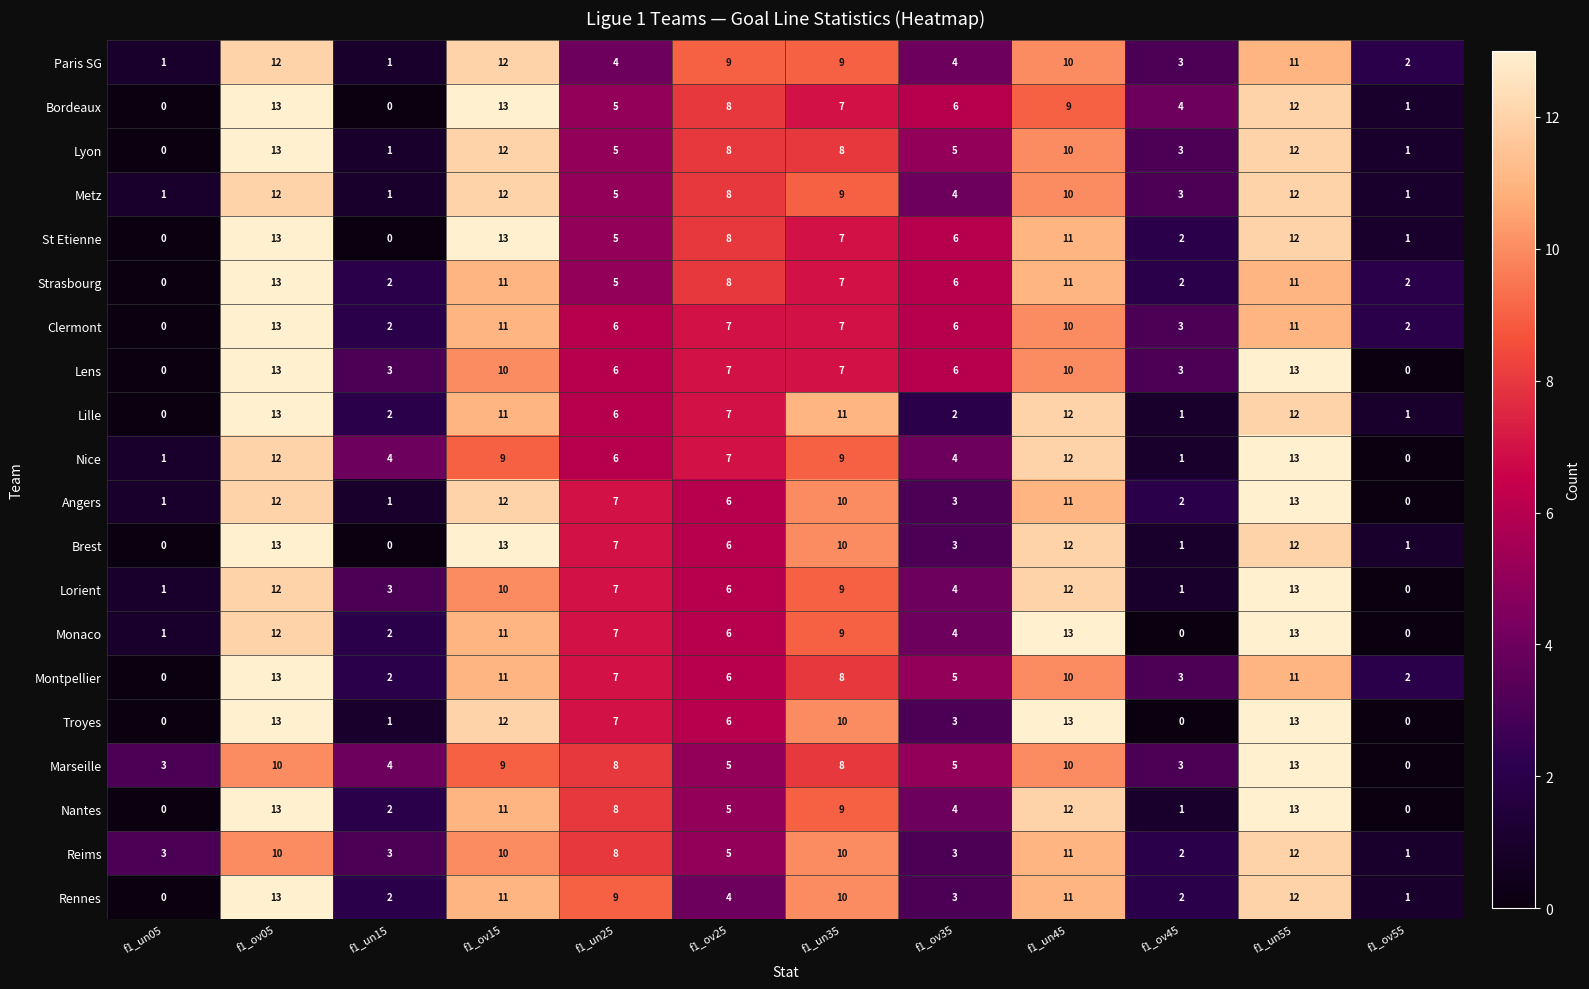

The value of Strasbourg at f1_ov45 is 2. True or false?

True